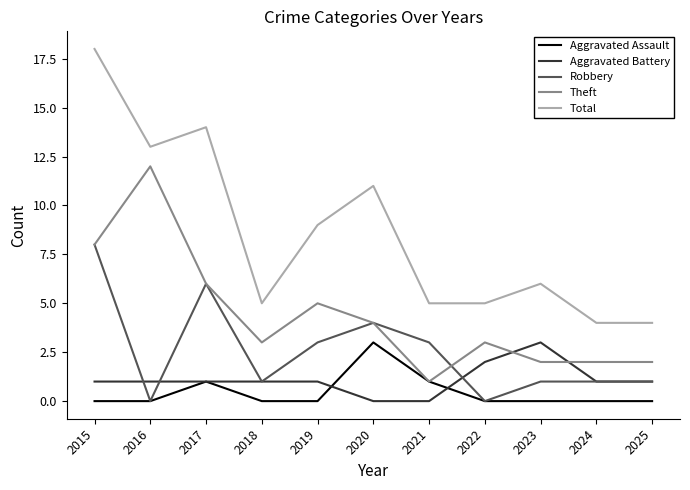

At which label does Total first exceed 6?

2015